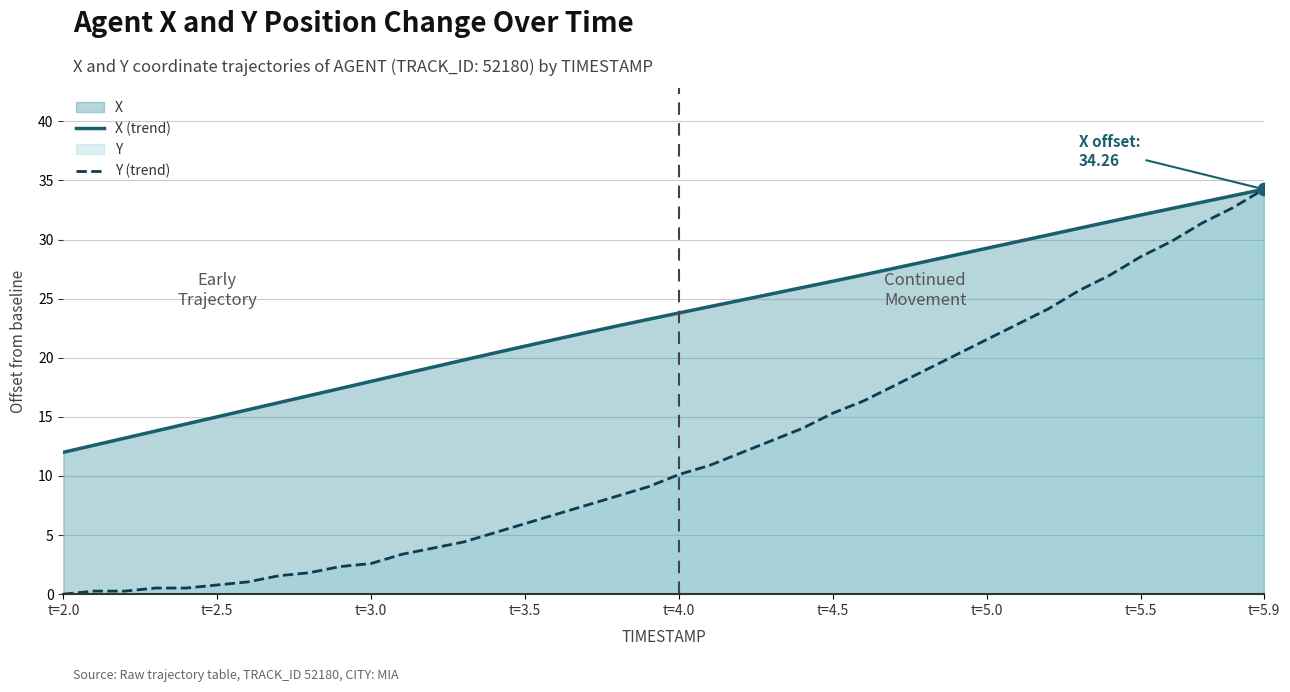

Is the value of X (trend) at t=3.0 greater than the value of Y (trend) at t=3.0?

Yes